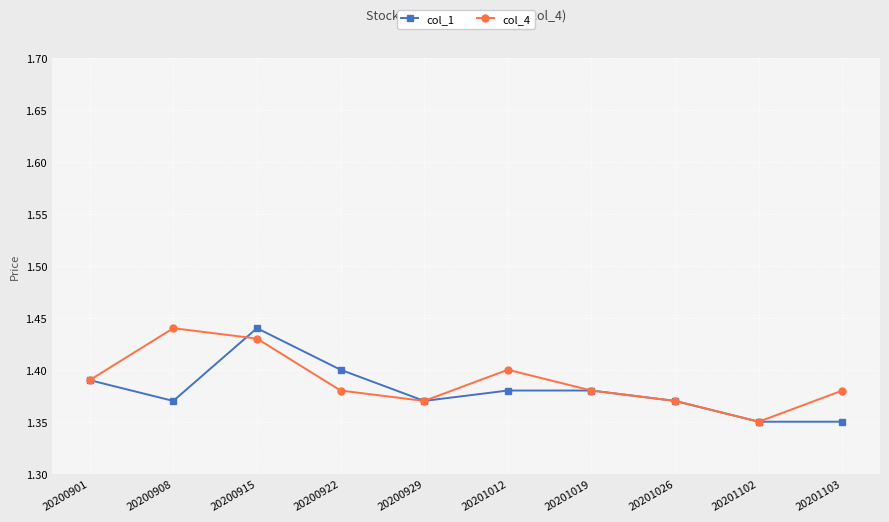

The value of col_4 at 20200929 is 1.4. True or false?

True